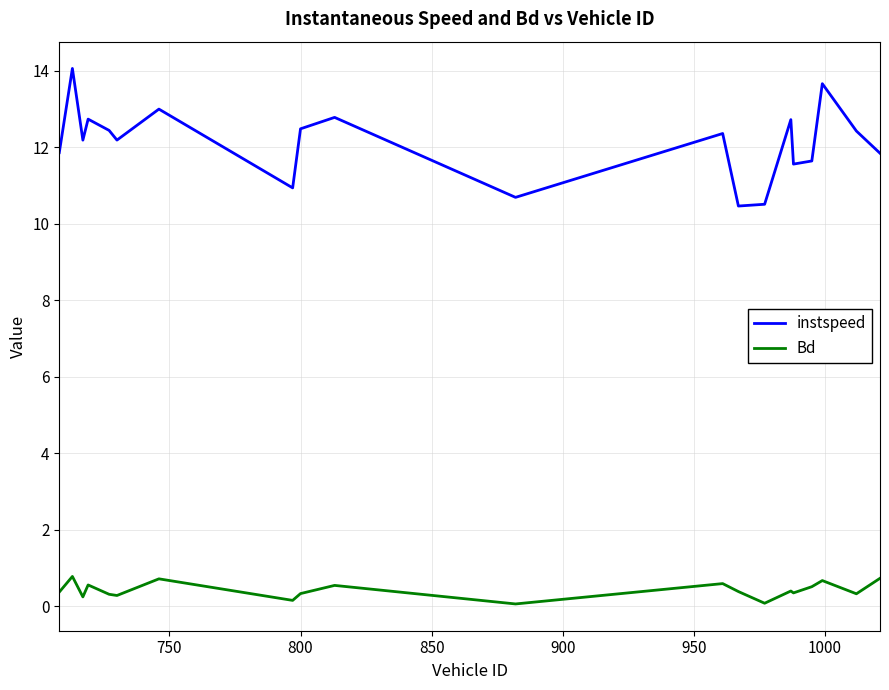

What is the maximum value for instspeed?

14.1